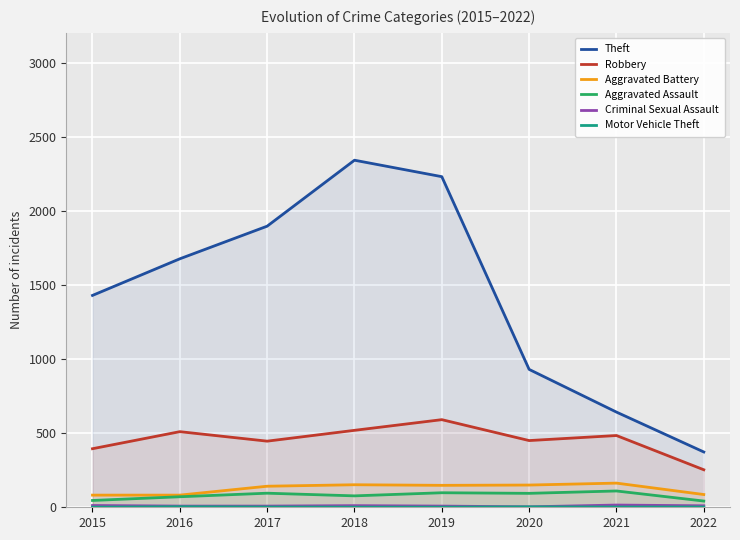

At 2022, list the series in order from largest to smallest.

Theft, Robbery, Aggravated Battery, Aggravated Assault, Criminal Sexual Assault, Motor Vehicle Theft